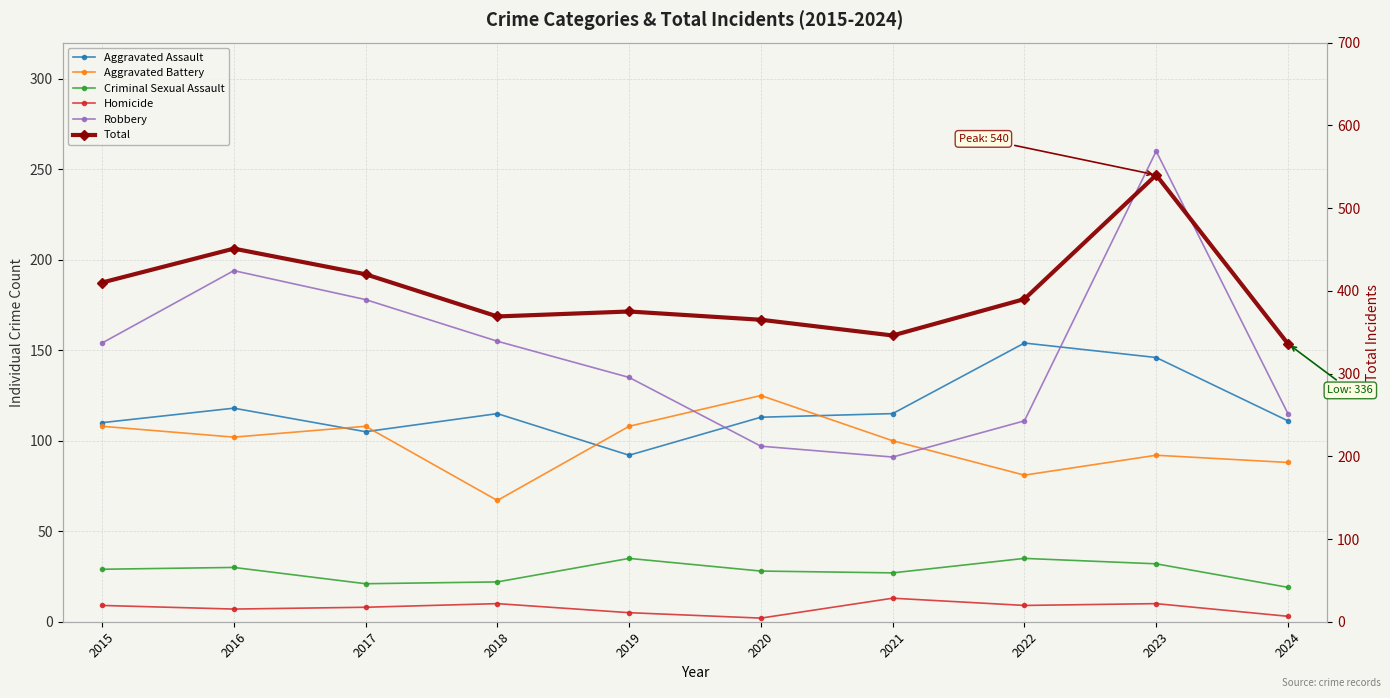

How many lines are shown in the chart?

6